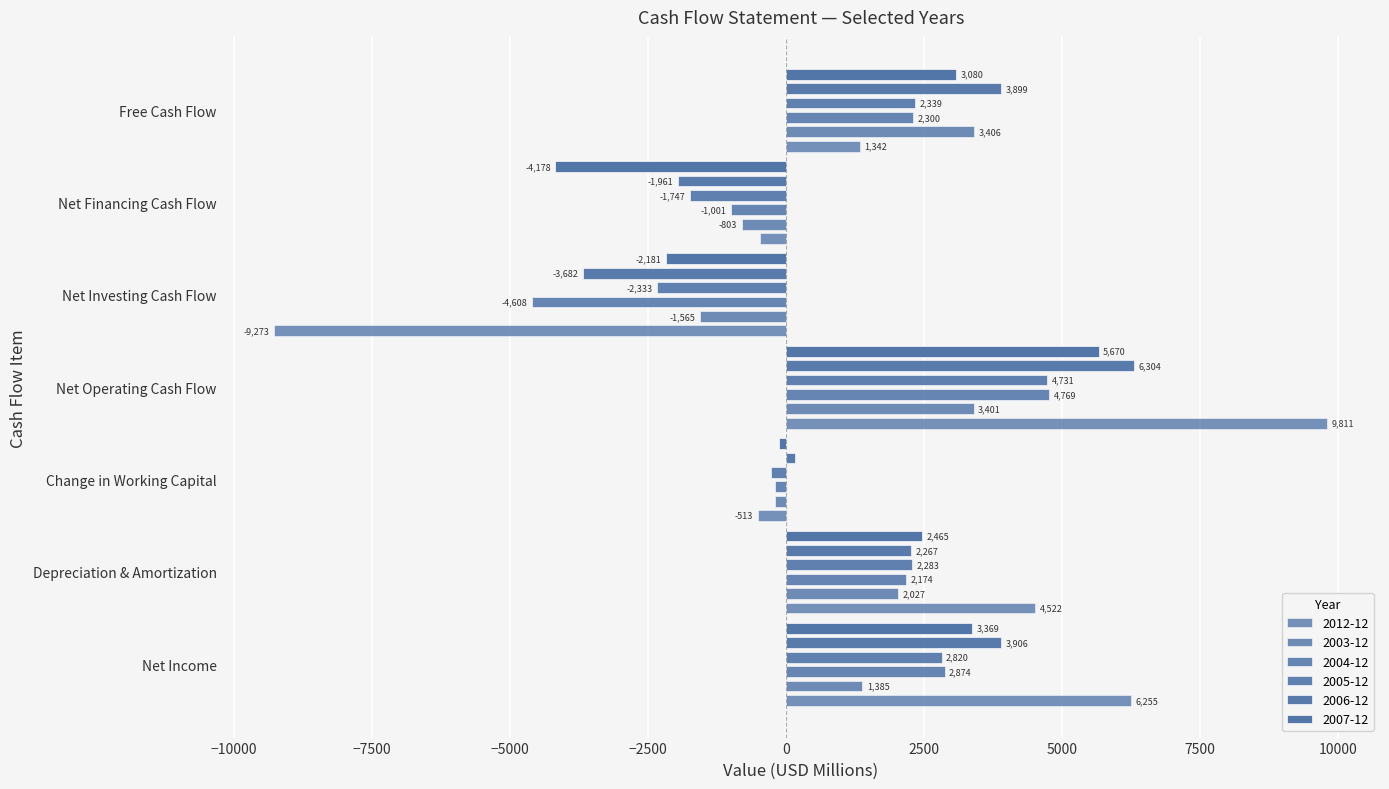

At which label does 2004-12 first exceed 2174?

Net Income